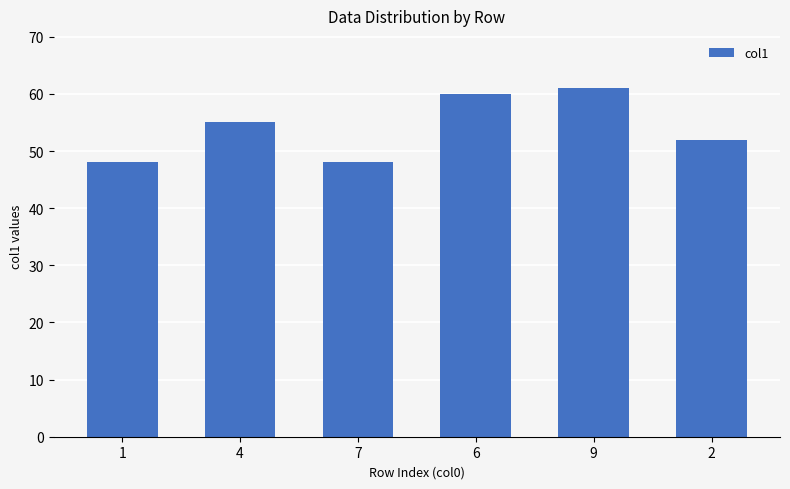

What is the difference between the maximum and second lowest values?

13